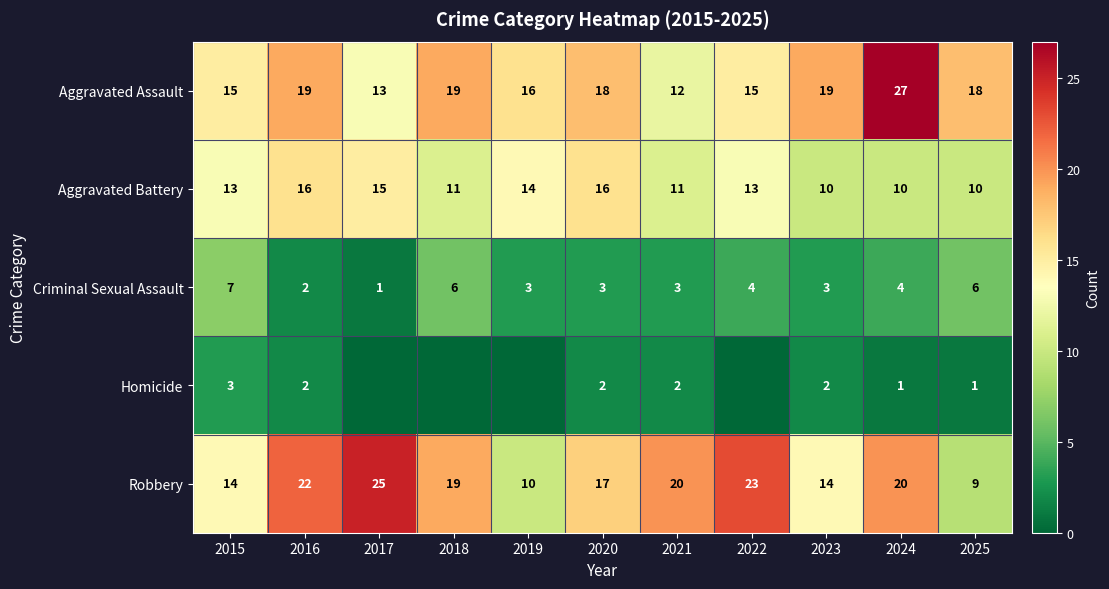

What is the lowest value of the Robbery series?

9